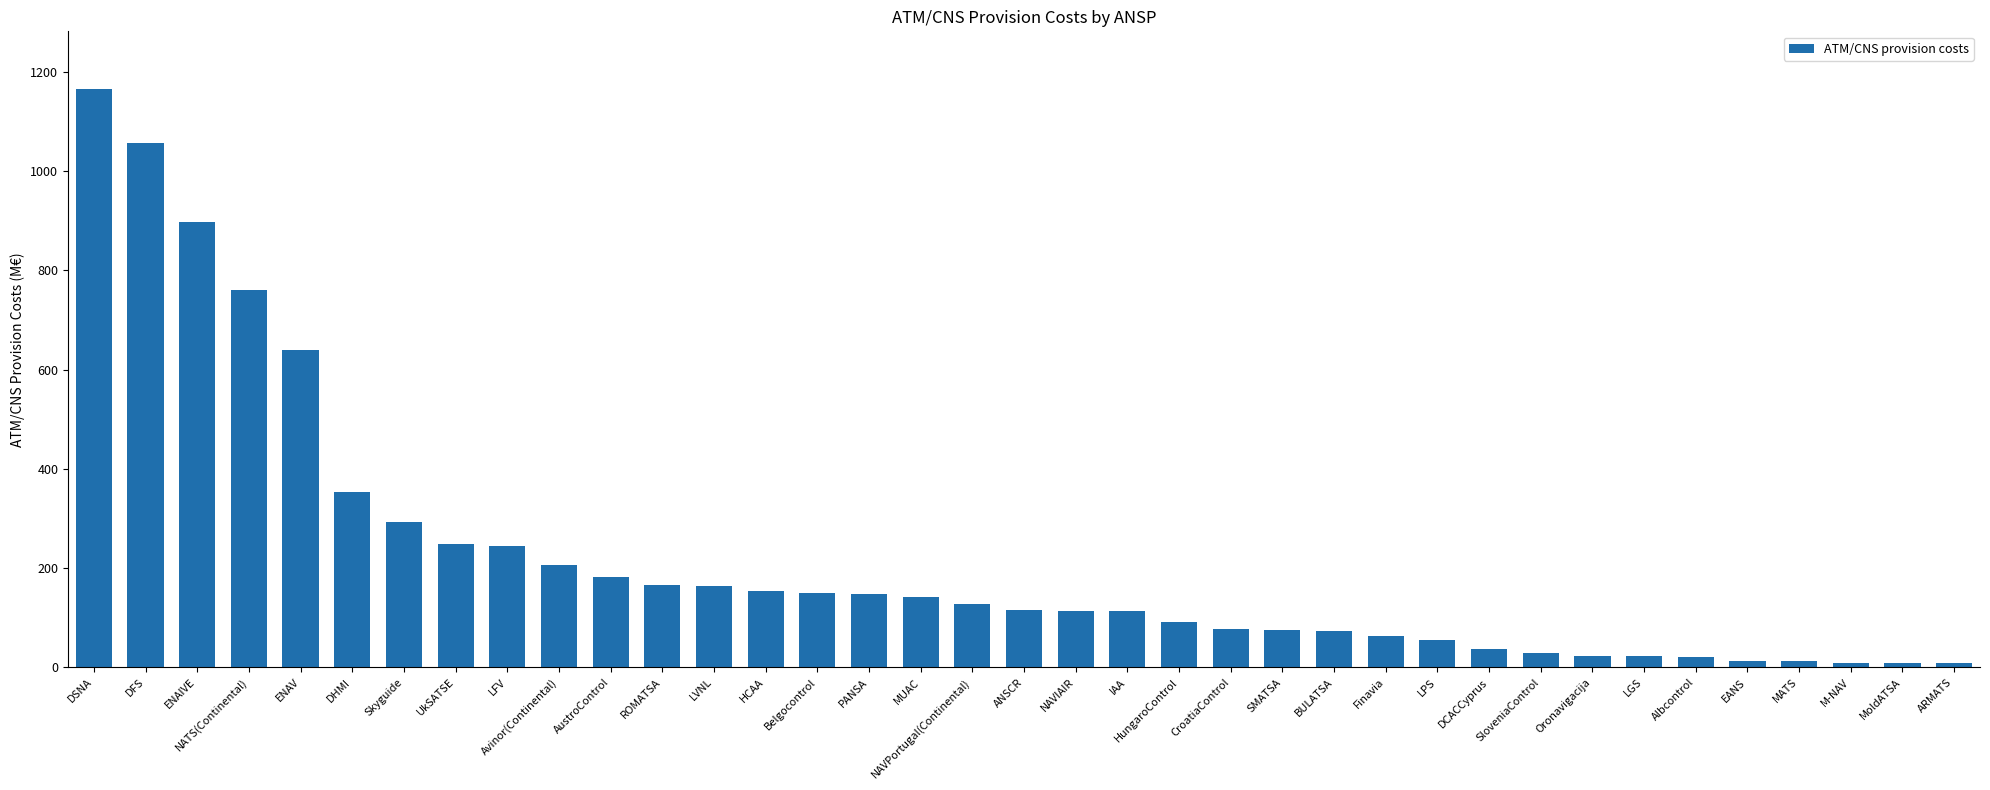

What is the approximate value at ROMATSA?

165.1